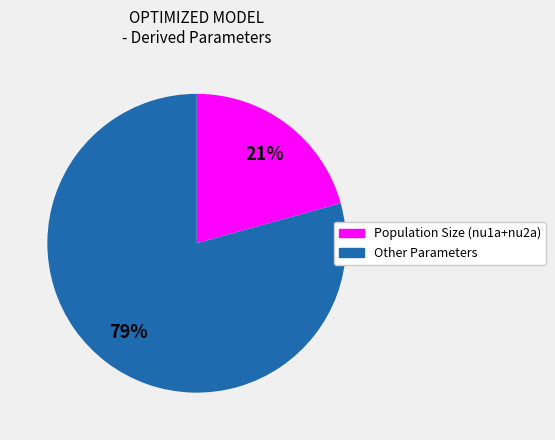

Does any single category account for the majority?

Yes